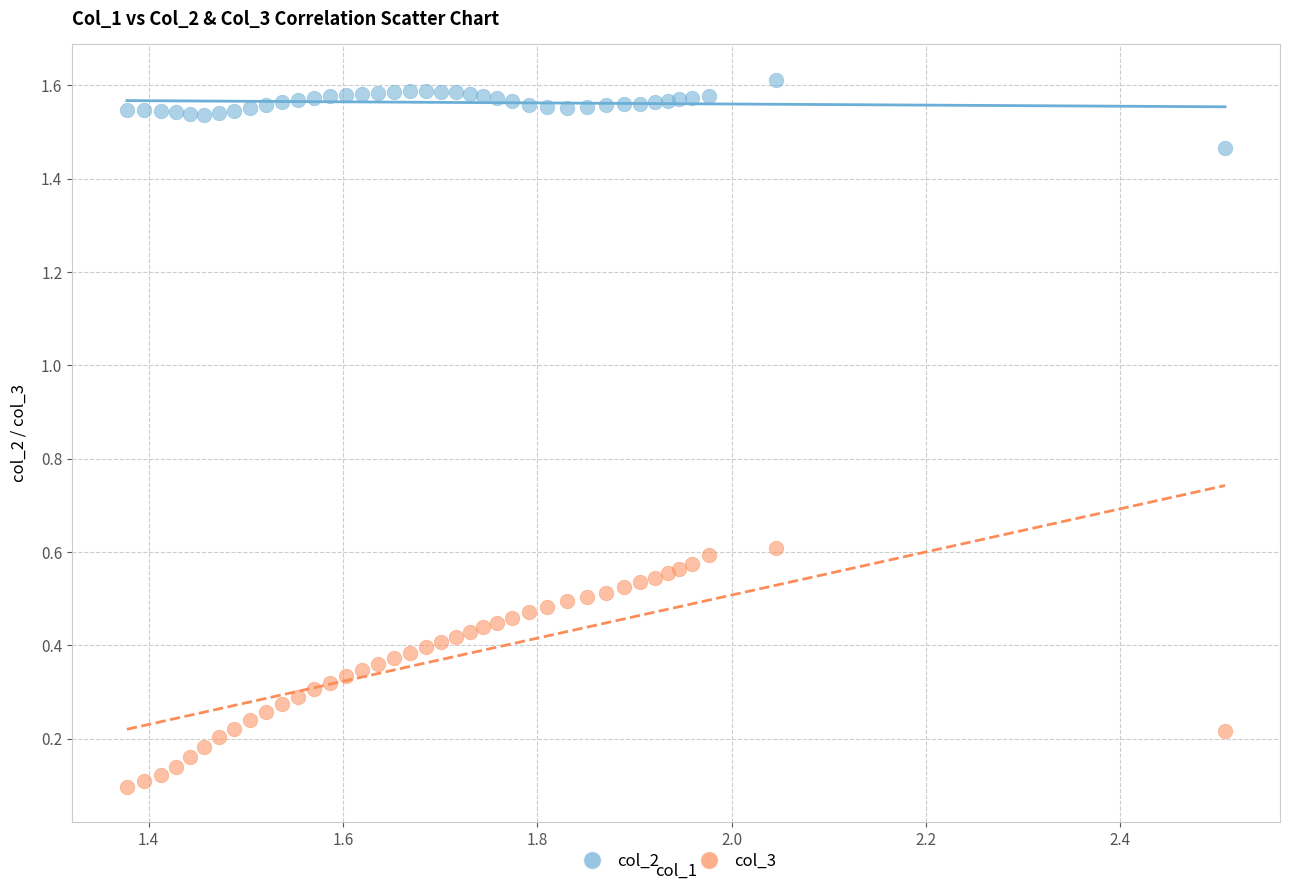

Which series has the largest Y range (max minus min)?

col_3